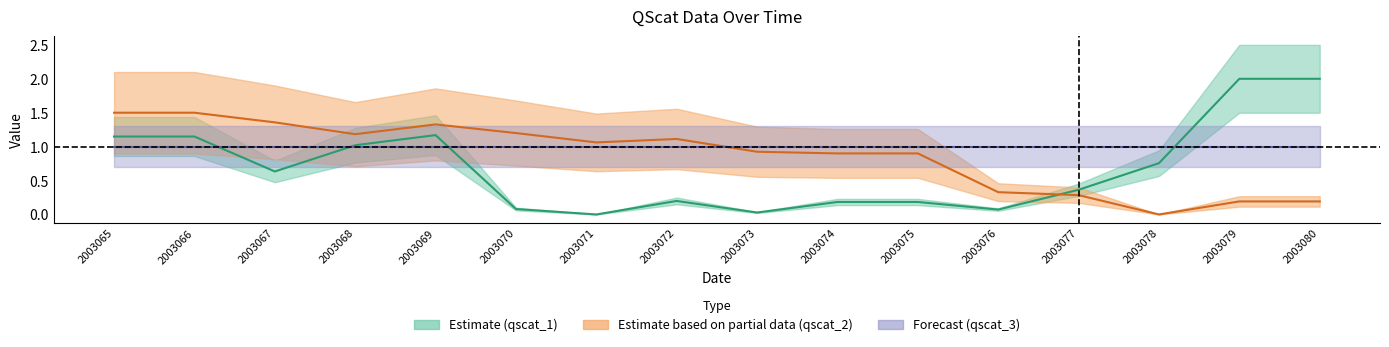

Reading left to right, what are all the values shown in this chart?

qscat_1: 1.1	1.1	0.6	1.0	1.2	0.1	0.0	0.2	0.0	0.2	0.2	0.1	0.4	0.8	2.0	2.0
qscat_2: 1.5	1.5	1.4	1.2	1.3	1.2	1.1	1.1	0.9	0.9	0.9	0.3	0.3	0.0	0.2	0.2